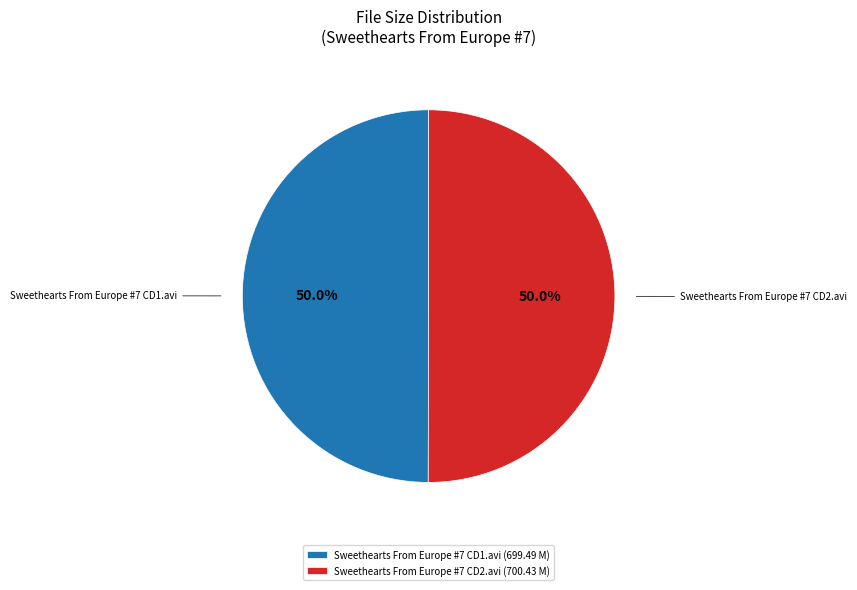

Approximately how many times larger is the value at Sweethearts From Europe #7 CD2.avi compared to Sweethearts From Europe #7 CD1.avi?

1.0